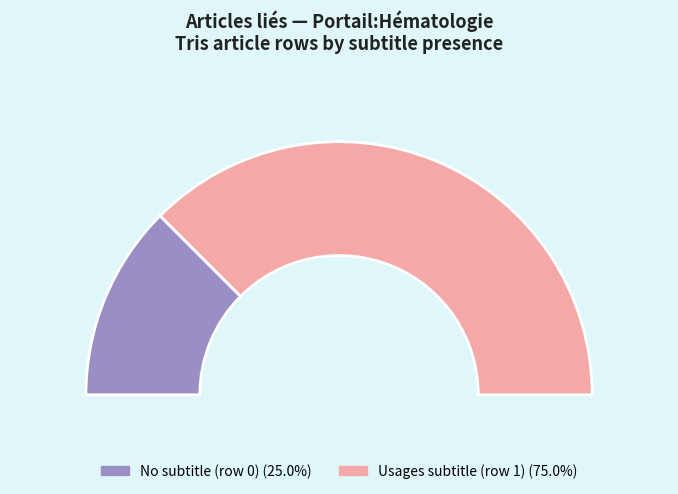

What is the majority slice?

Portail:Hématologie/Articles liés (row 1)